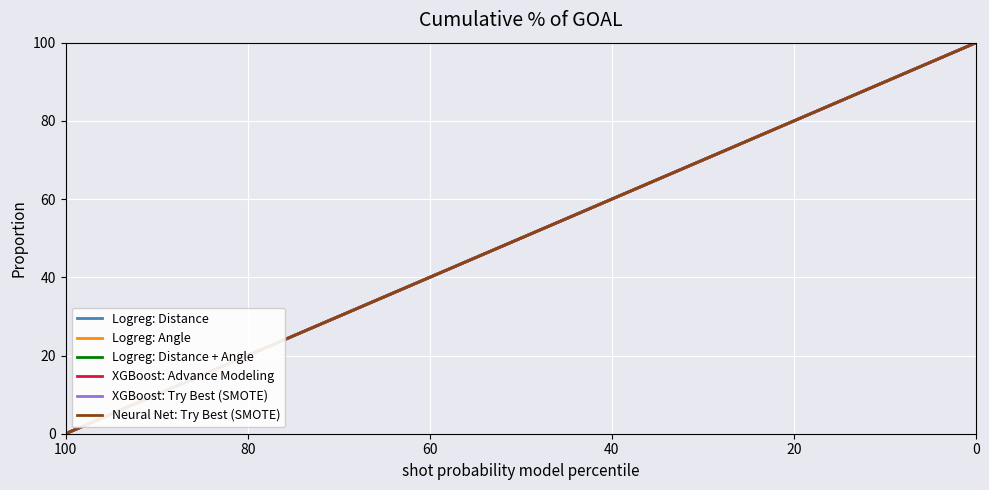

Reading right to left, transcribe all the data shown in this chart.

Logreg: Distance: 100.0	97.4	94.9	92.3	89.7	87.2	84.6	82.1	79.5	76.9	74.4	71.8	69.2	66.7	64.1	61.5	59.0	56.4	53.8	51.3	48.7	46.2	43.6	41.0	38.5	35.9	33.3	30.8	28.2	25.6	23.1	20.5	17.9	15.4	12.8	10.3	7.7	5.1	2.6	0.0
Logreg: Angle: 100.0	97.4	94.9	92.3	89.7	87.2	84.6	82.1	79.5	76.9	74.4	71.8	69.2	66.7	64.1	61.5	59.0	56.4	53.8	51.3	48.7	46.2	43.6	41.0	38.5	35.9	33.3	30.8	28.2	25.6	23.1	20.5	17.9	15.4	12.8	10.3	7.7	5.1	2.6	0.0
Logreg: Distance + Angle: 100.0	97.4	94.9	92.3	89.7	87.2	84.6	82.1	79.5	76.9	74.4	71.8	69.2	66.7	64.1	61.5	59.0	56.4	53.8	51.3	48.7	46.2	43.6	41.0	38.5	35.9	33.3	30.8	28.2	25.6	23.1	20.5	17.9	15.4	12.8	10.3	7.7	5.1	2.6	0.0
XGBoost: Advance Modeling: 100.0	97.4	94.9	92.3	89.7	87.2	84.6	82.1	79.5	76.9	74.4	71.8	69.2	66.7	64.1	61.5	59.0	56.4	53.8	51.3	48.7	46.2	43.6	41.0	38.5	35.9	33.3	30.8	28.2	25.6	23.1	20.5	17.9	15.4	12.8	10.3	7.7	5.1	2.6	0.0
XGBoost: Try Best (SMOTE): 100.0	97.4	94.9	92.3	89.7	87.2	84.6	82.1	79.5	76.9	74.4	71.8	69.2	66.7	64.1	61.5	59.0	56.4	53.8	51.3	48.7	46.2	43.6	41.0	38.5	35.9	33.3	30.8	28.2	25.6	23.1	20.5	17.9	15.4	12.8	10.3	7.7	5.1	2.6	0.0
Neural Net: Try Best (SMOTE): 100.0	97.4	94.9	92.3	89.7	87.2	84.6	82.1	79.5	76.9	74.4	71.8	69.2	66.7	64.1	61.5	59.0	56.4	53.8	51.3	48.7	46.2	43.6	41.0	38.5	35.9	33.3	30.8	28.2	25.6	23.1	20.5	17.9	15.4	12.8	10.3	7.7	5.1	2.6	0.0